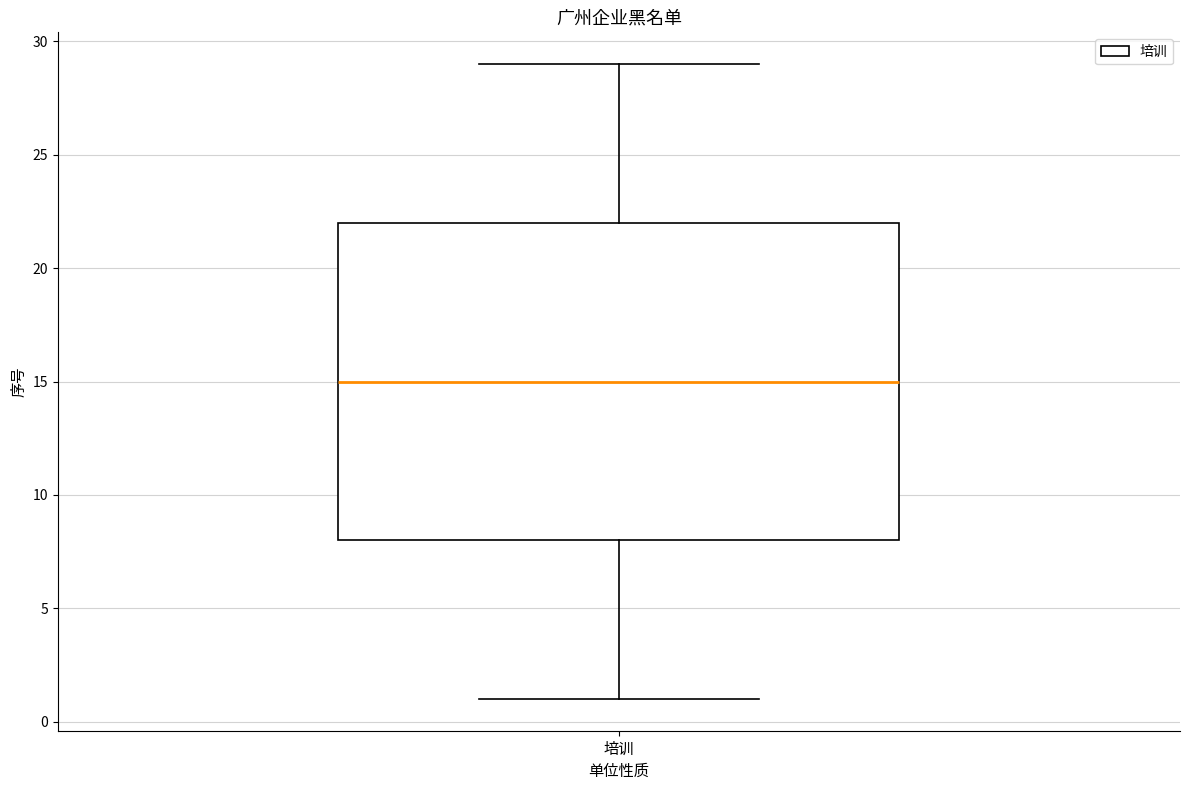

Transcribe this box plot: give where the median line is, the range the box spans, and where the two whiskers end, as read against the y-axis. The values are not printed on the chart, so give them approximately, as read against the axis.

median 15, box 8 to 22, whiskers 1 to 29